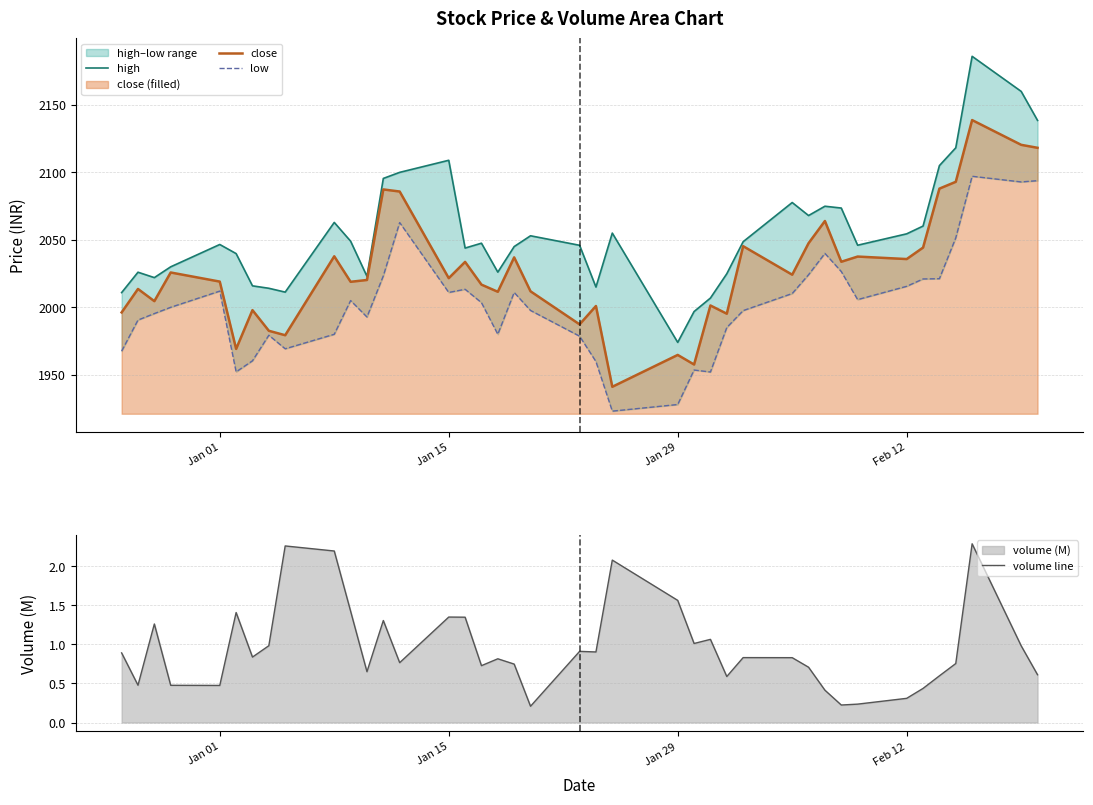

What is the highest value of the close series?

2138.8